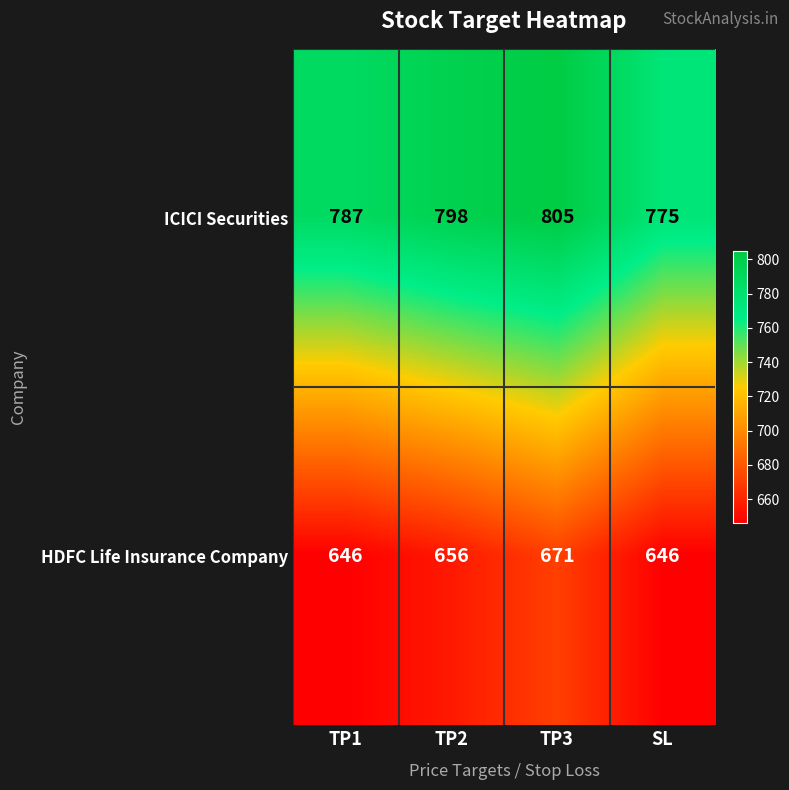

Count the number of data series in this chart.

2